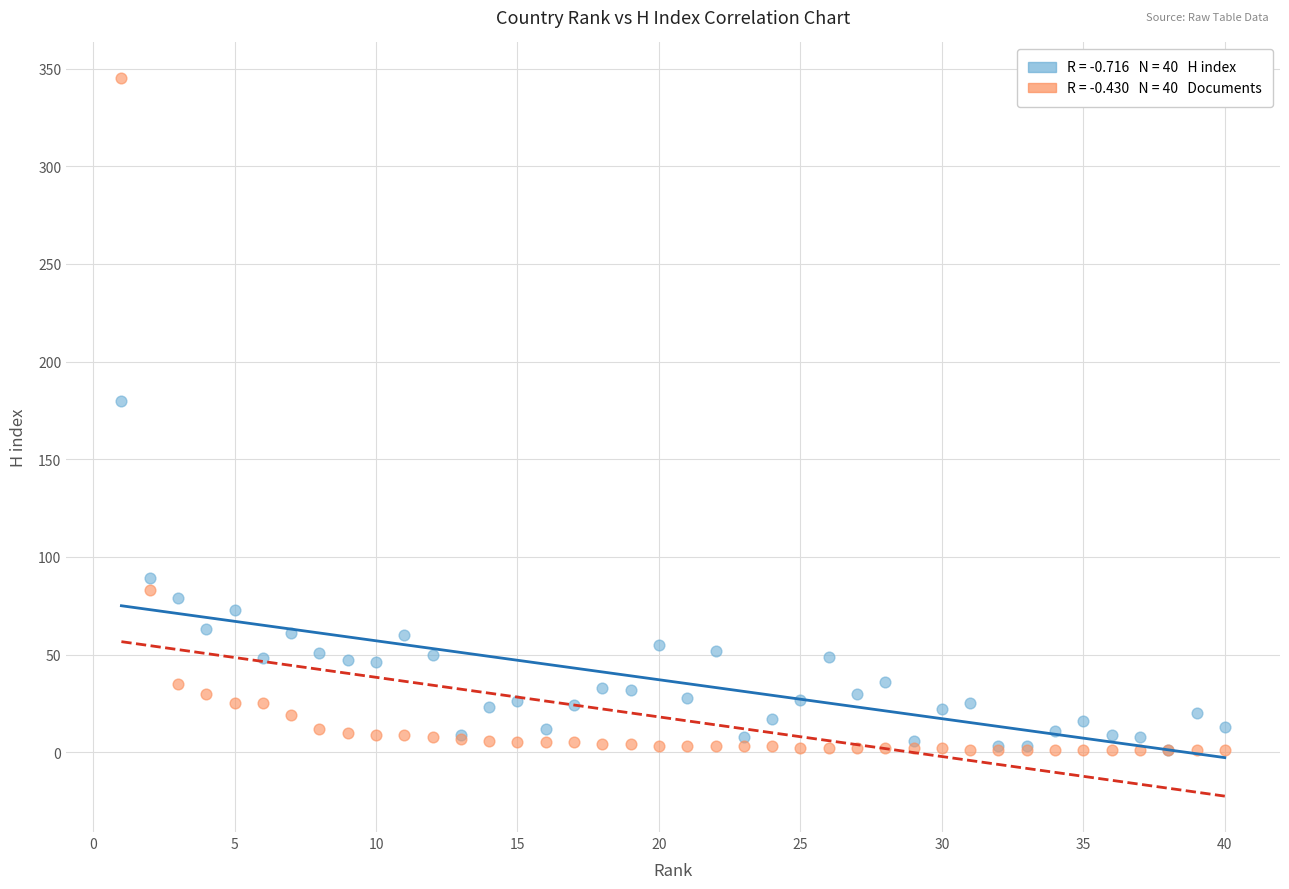

Across all series, what Y value is closest to 173?

180